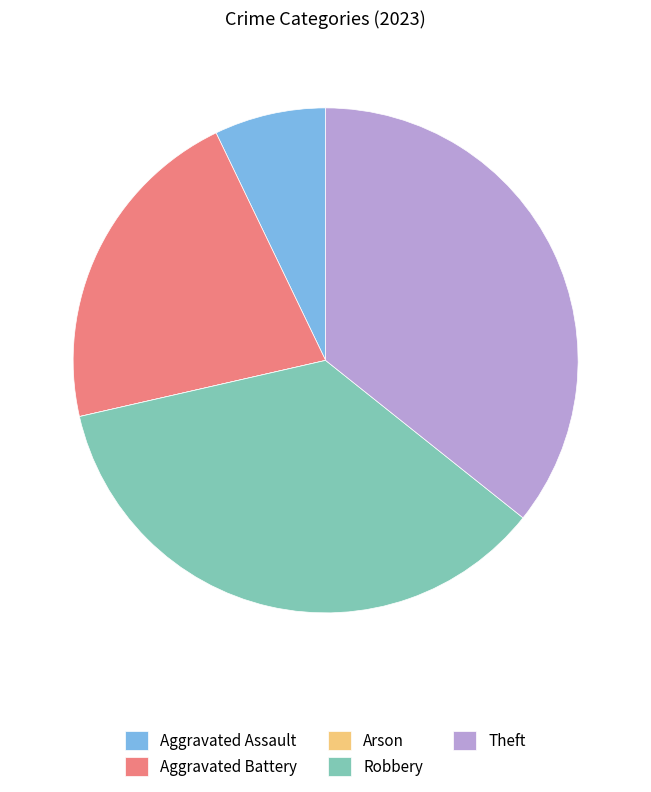

Between Aggravated Battery and Theft, which is larger?

Theft